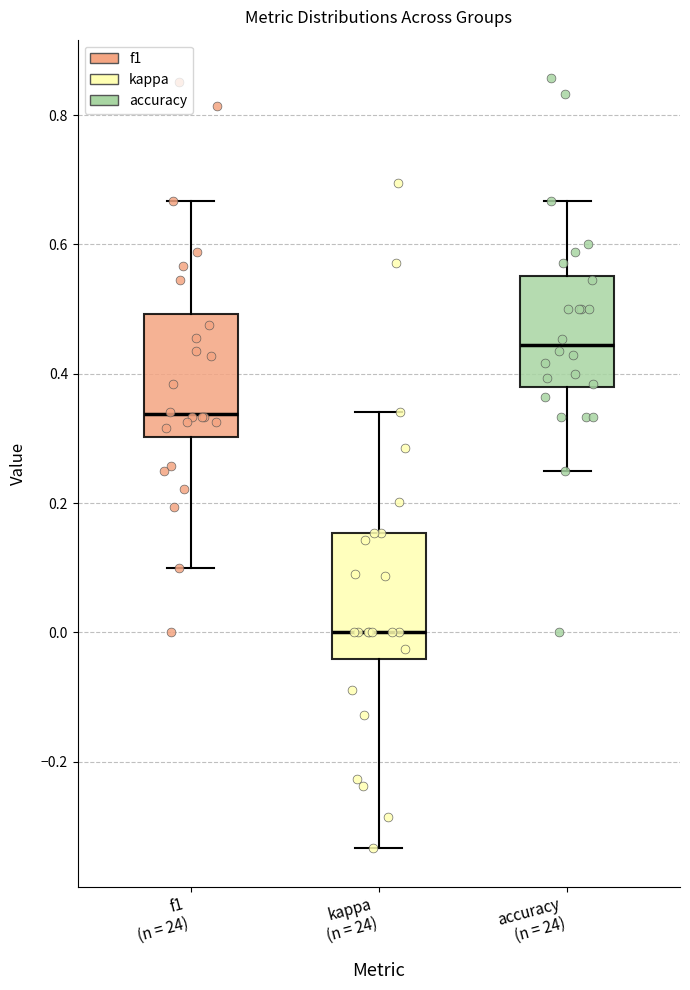

Reading left to right, read every box against the y-axis: the position of its median line, the range the box covers, and the ends of its whiskers. The values are not printed on the chart, so give them approximately, as read against the axis.

f1 (n = 24): median 0.34, box 0.30 to 0.50, whiskers 0.10 to 0.66
kappa (n = 24): median 0.00, box -0.04 to 0.16, whiskers -0.34 to 0.34
accuracy (n = 24): median 0.44, box 0.38 to 0.56, whiskers 0.26 to 0.66